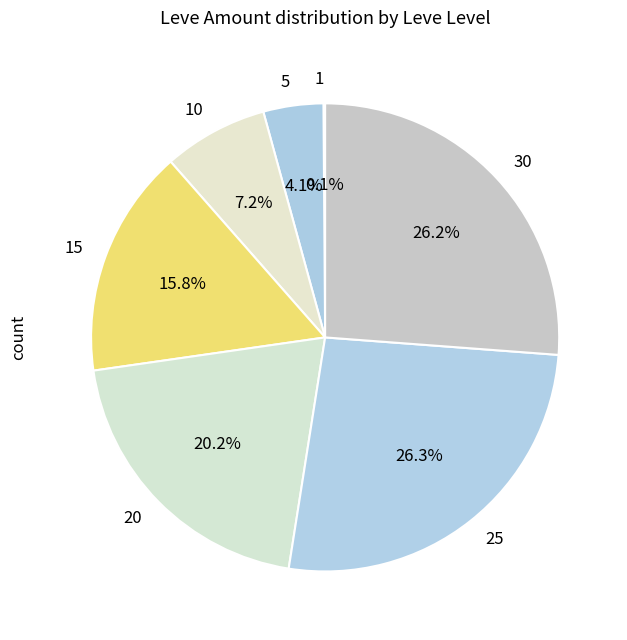

To the nearest percent, what is the difference between the largest and smallest slice percentages?

26%